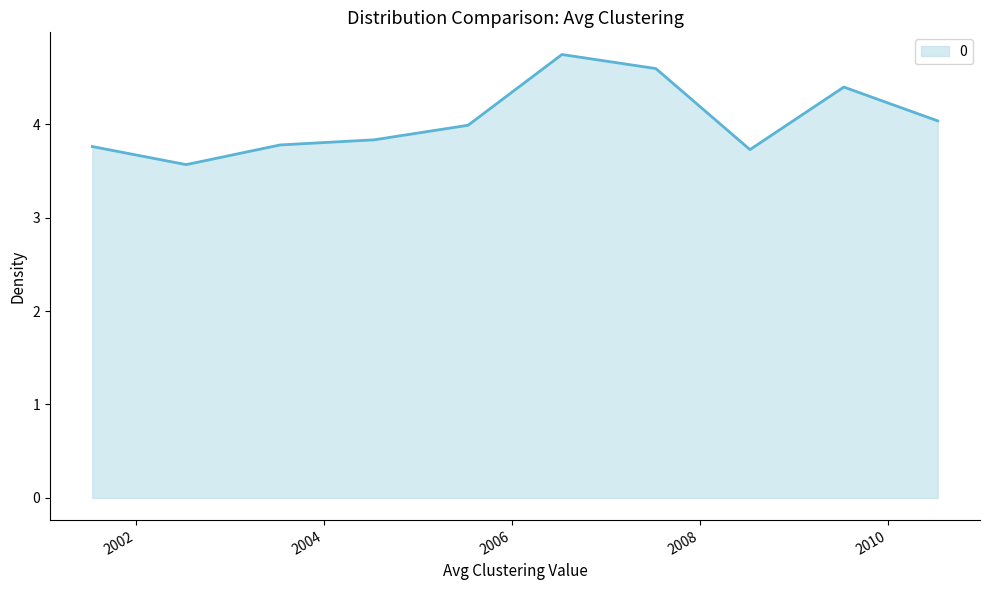

Count the number of data series in this chart.

1